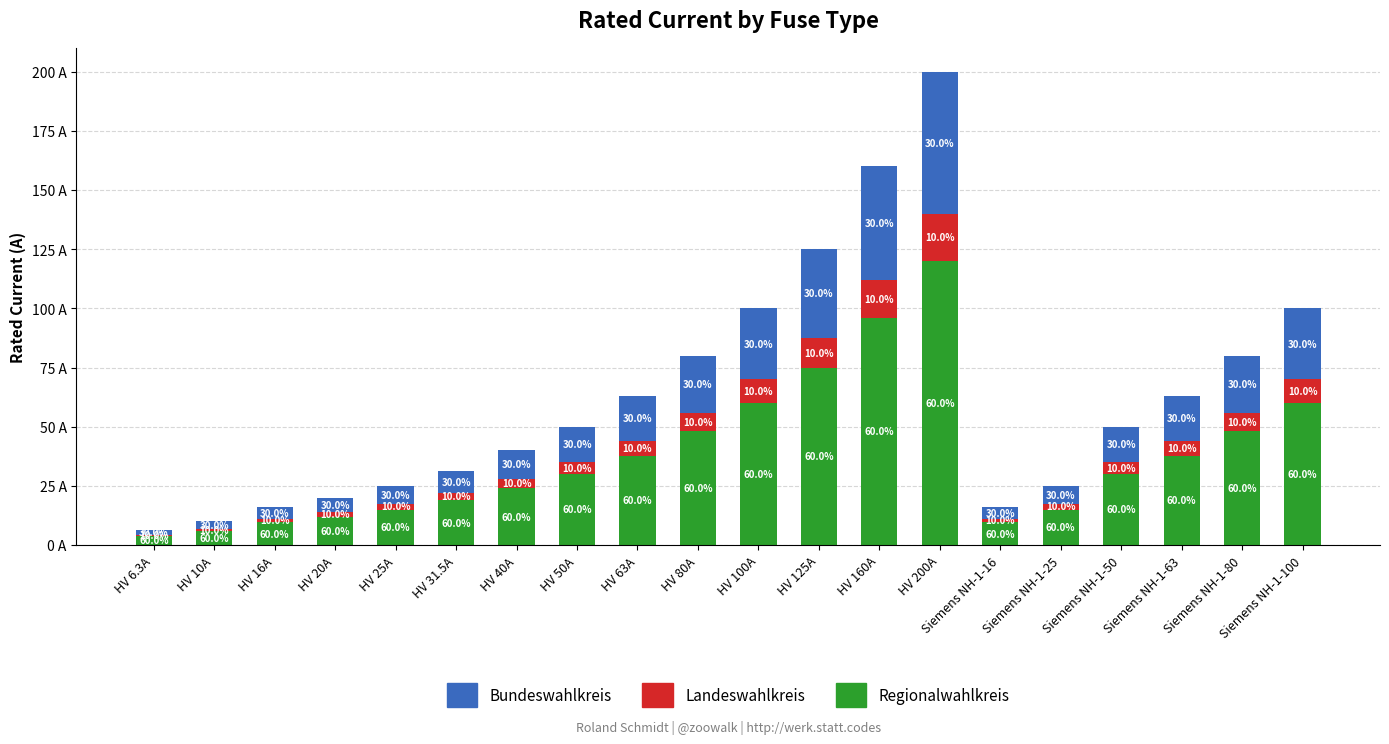

At which category is the sum across all series the highest?

HV 200A